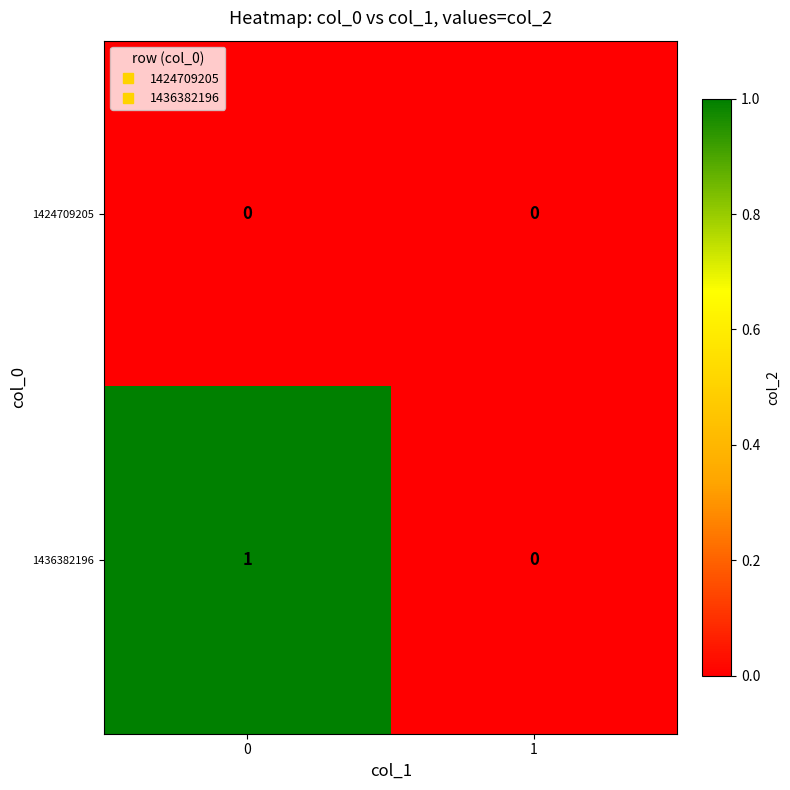

How many data points does each series have?

2